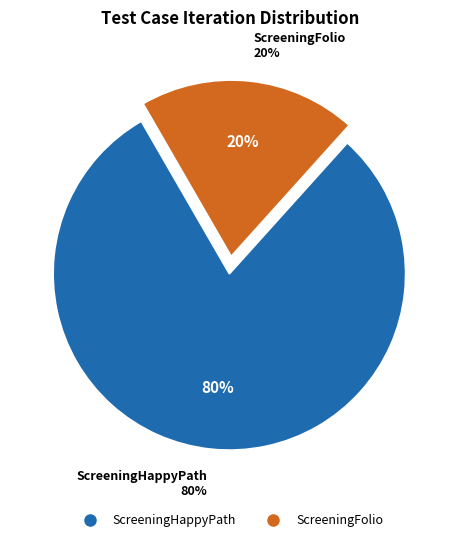

Which slice is the smallest?

ScreeningFolio